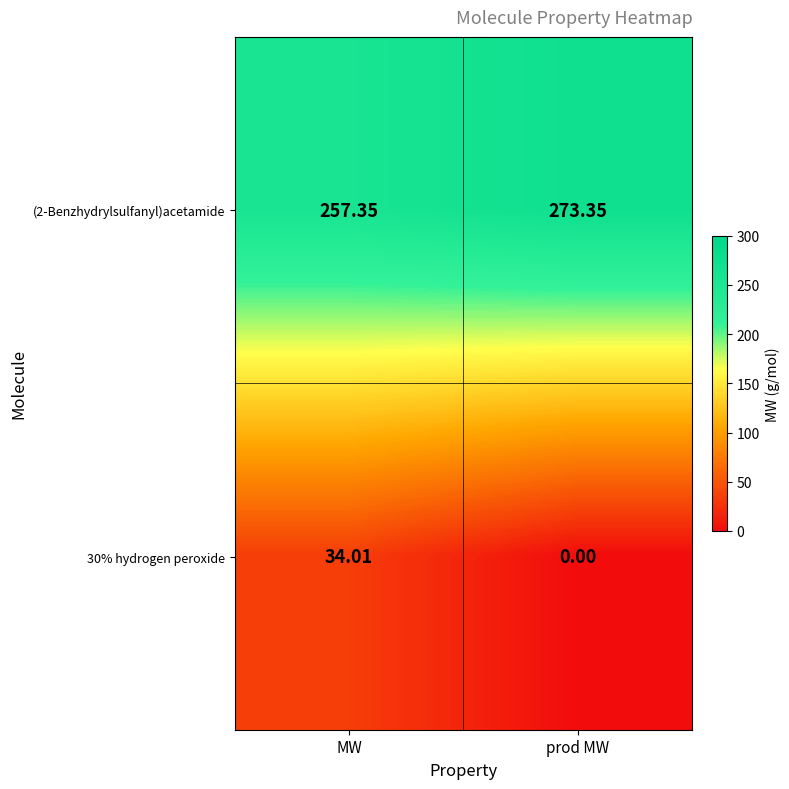

At which category is the sum across all series the highest?

MW